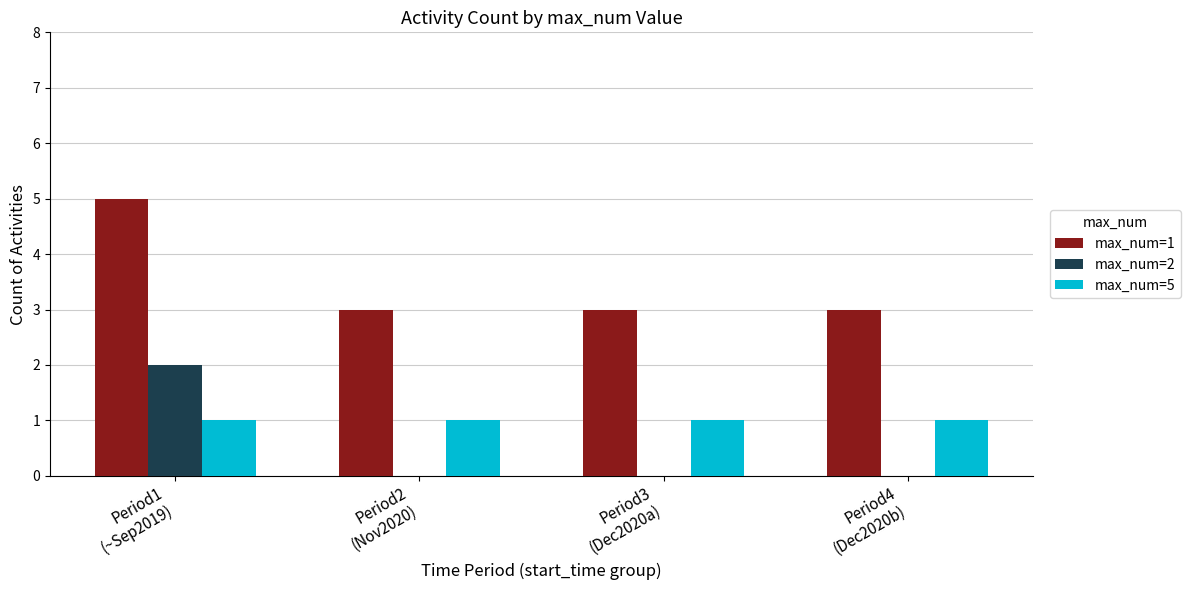

Reading left to right, transcribe all the data shown in this chart.

max_num=1: Period1
(~Sep2019)=5	Period2
(Nov2020)=3	Period3
(Dec2020a)=3	Period4
(Dec2020b)=3
max_num=2: Period1
(~Sep2019)=2	Period2
(Nov2020)=0	Period3
(Dec2020a)=0	Period4
(Dec2020b)=0
max_num=5: Period1
(~Sep2019)=1	Period2
(Nov2020)=1	Period3
(Dec2020a)=1	Period4
(Dec2020b)=1